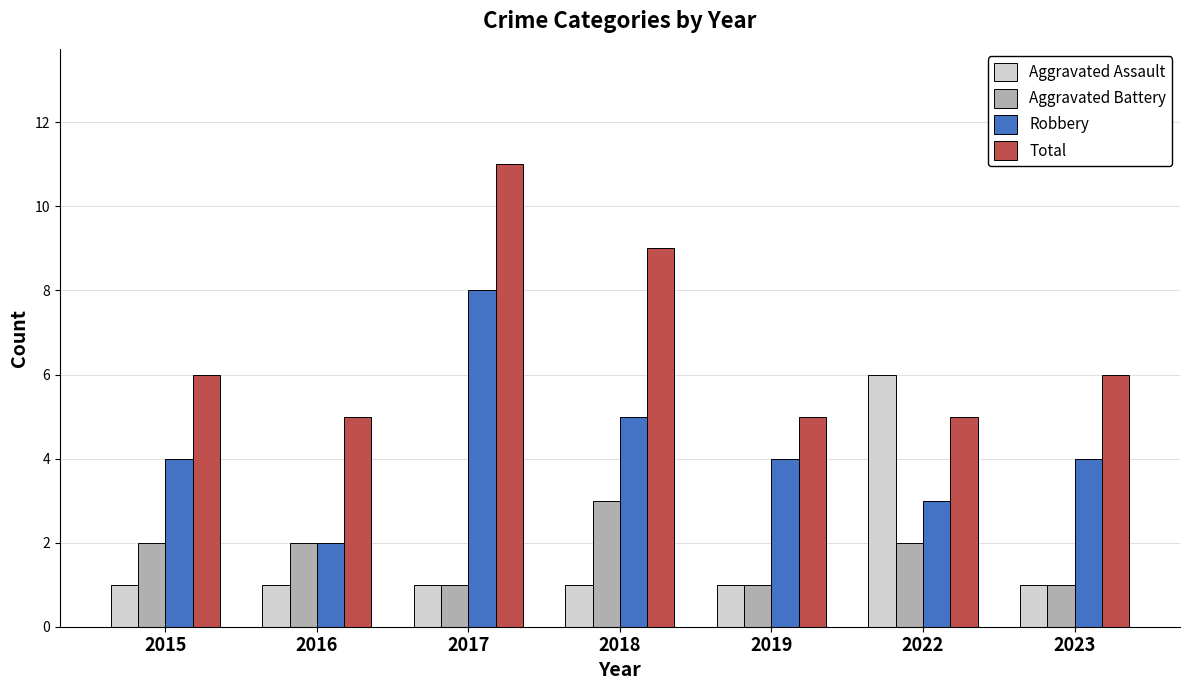

What is the greatest value displayed?

11